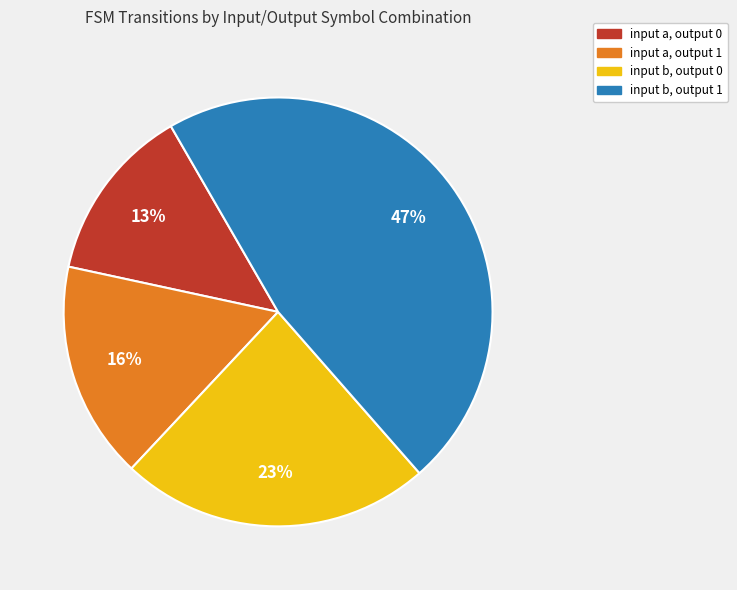

Combined, do input a, output 1 and input a, output 0 account for over 50%?

No